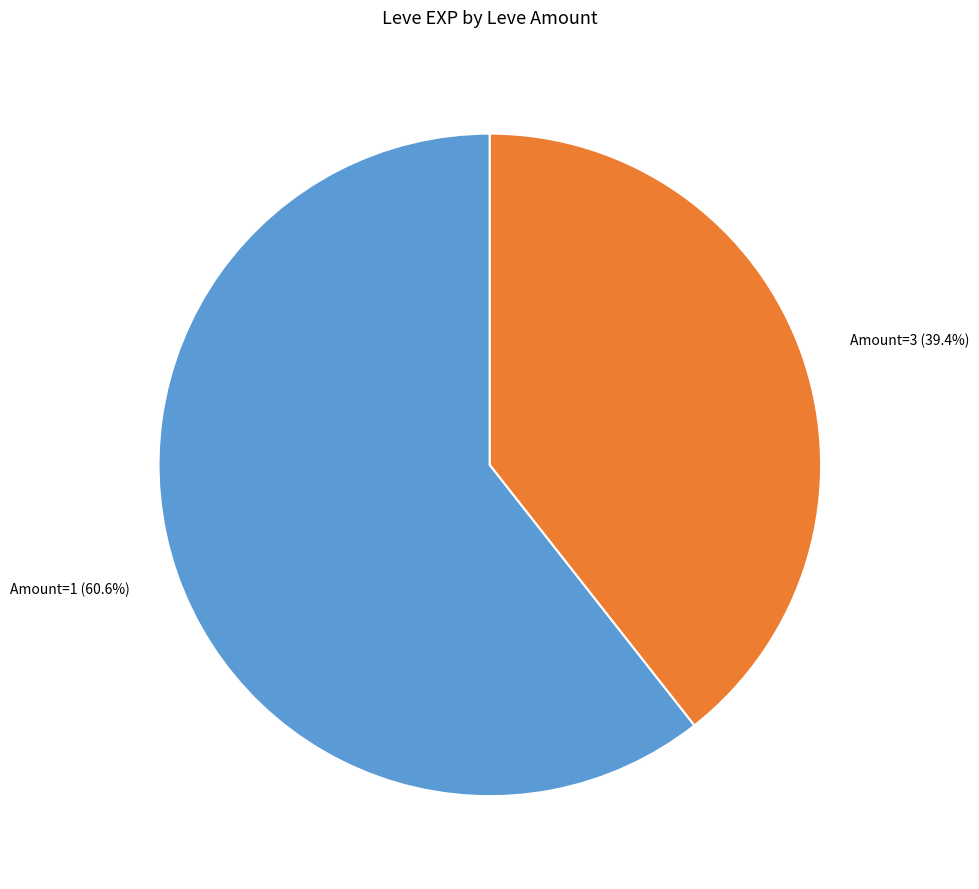

Does any single category account for the majority?

Yes